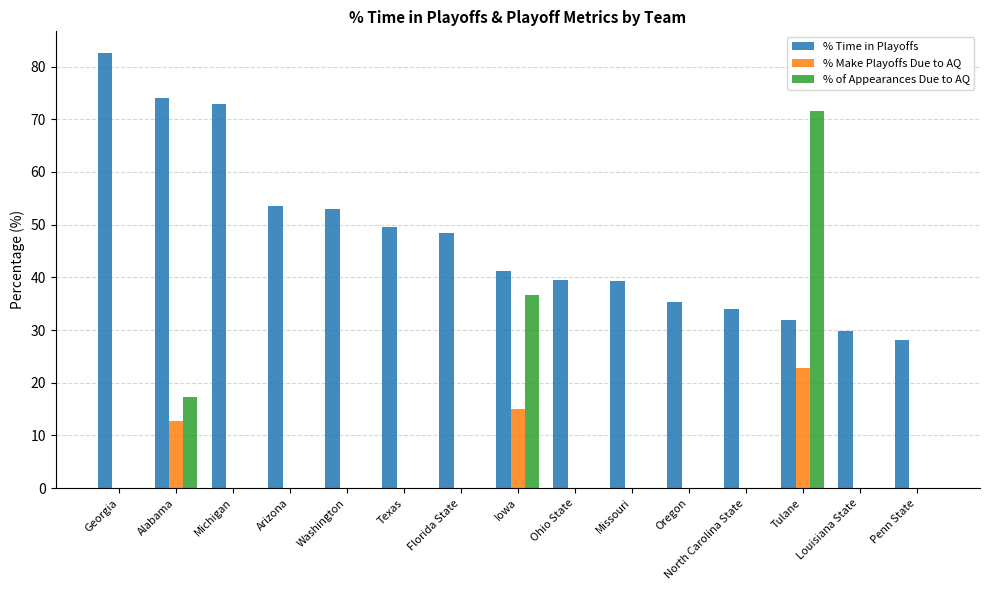

What is the highest value of the % Make Playoffs Due to AQ series?

22.9